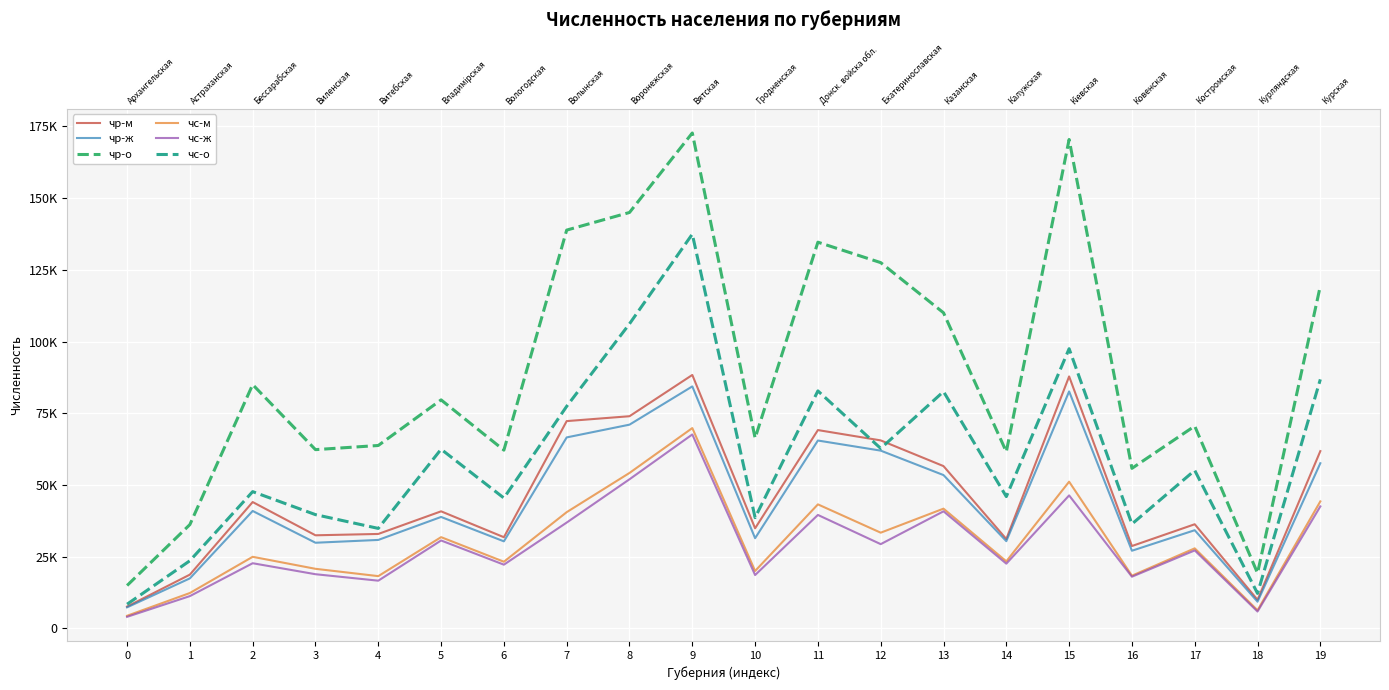

What is the greatest value displayed?

172724